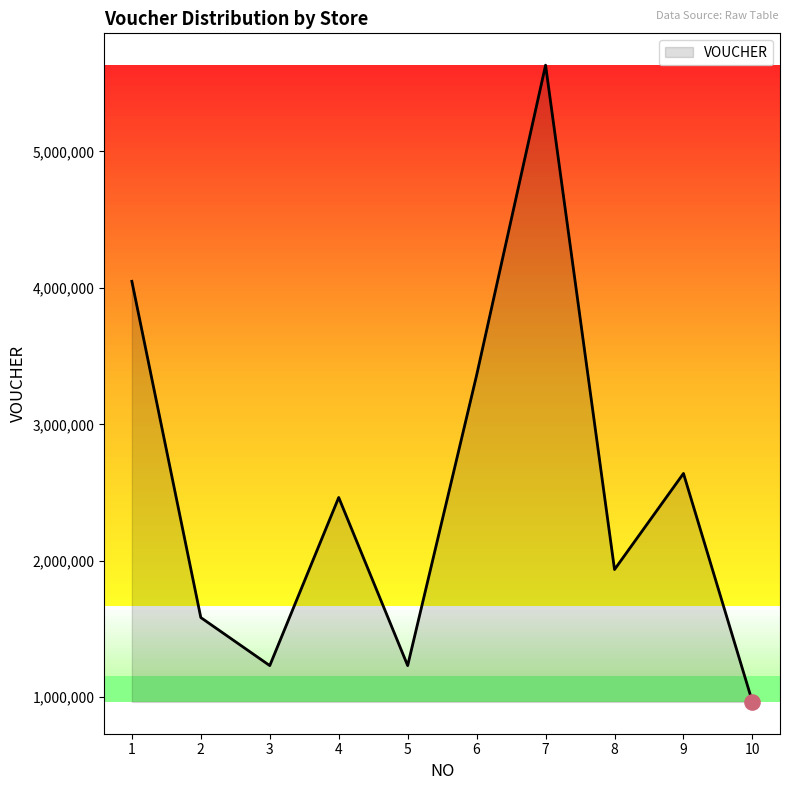

Which has a higher value, 8 or 3?

8